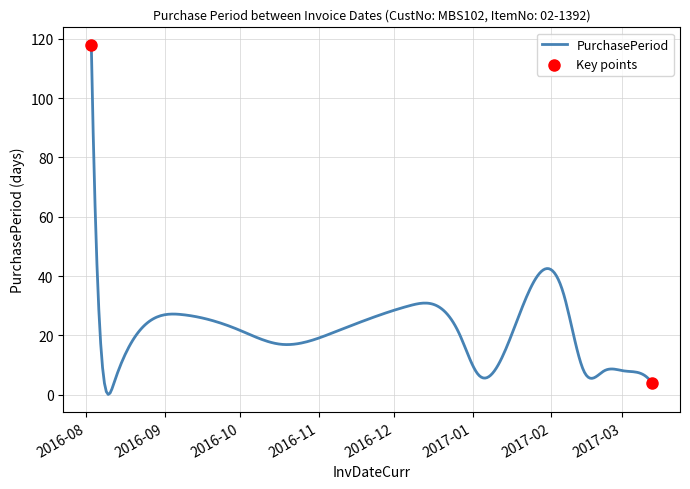

What is the greatest value displayed?

118.0